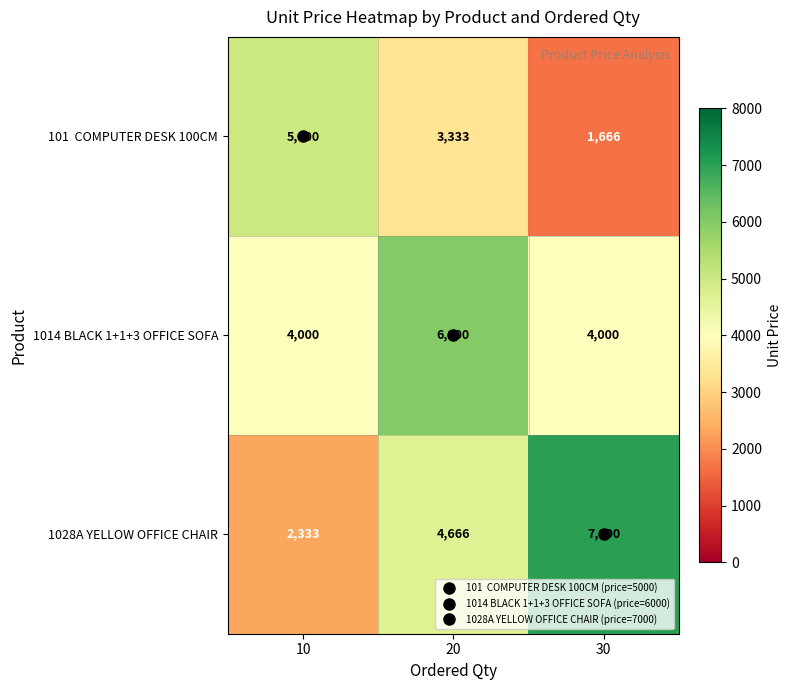

The 1028A YELLOW OFFICE CHAIR series shows 813 at 10. True or false?

False